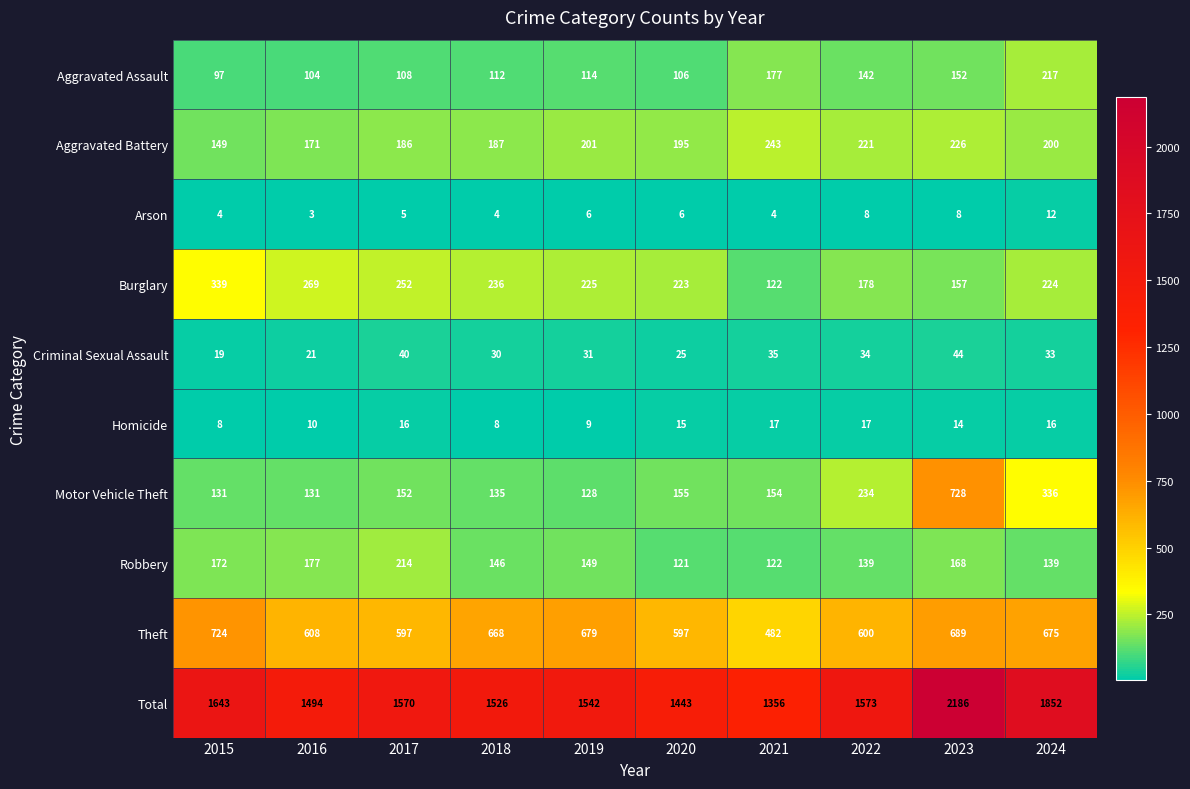

Count the number of categories in the chart.

10